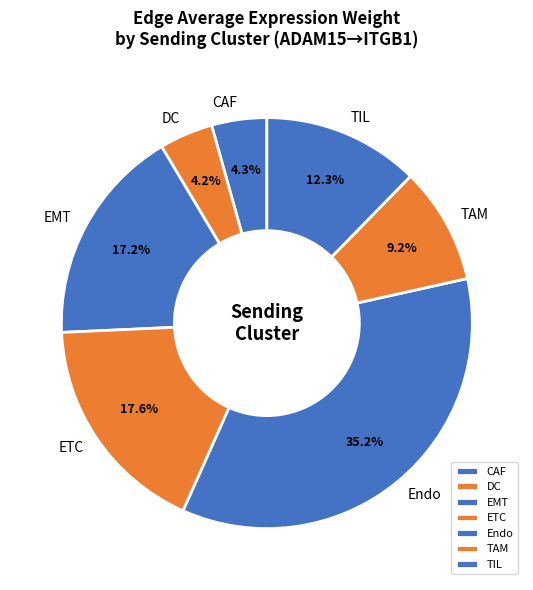

True or false: EMT accounts for 8% of the total.

False